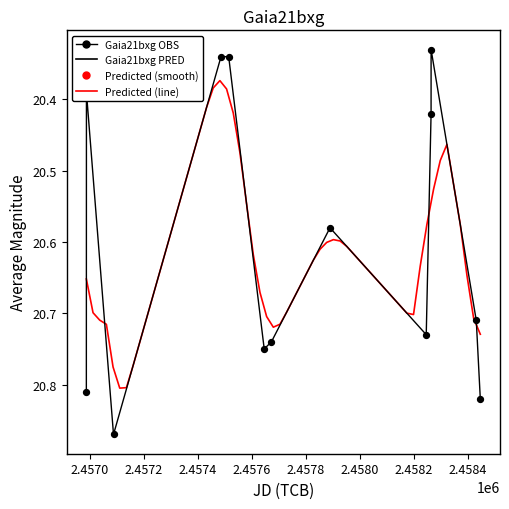

What is the change in value from 12 to 34?

-0.8